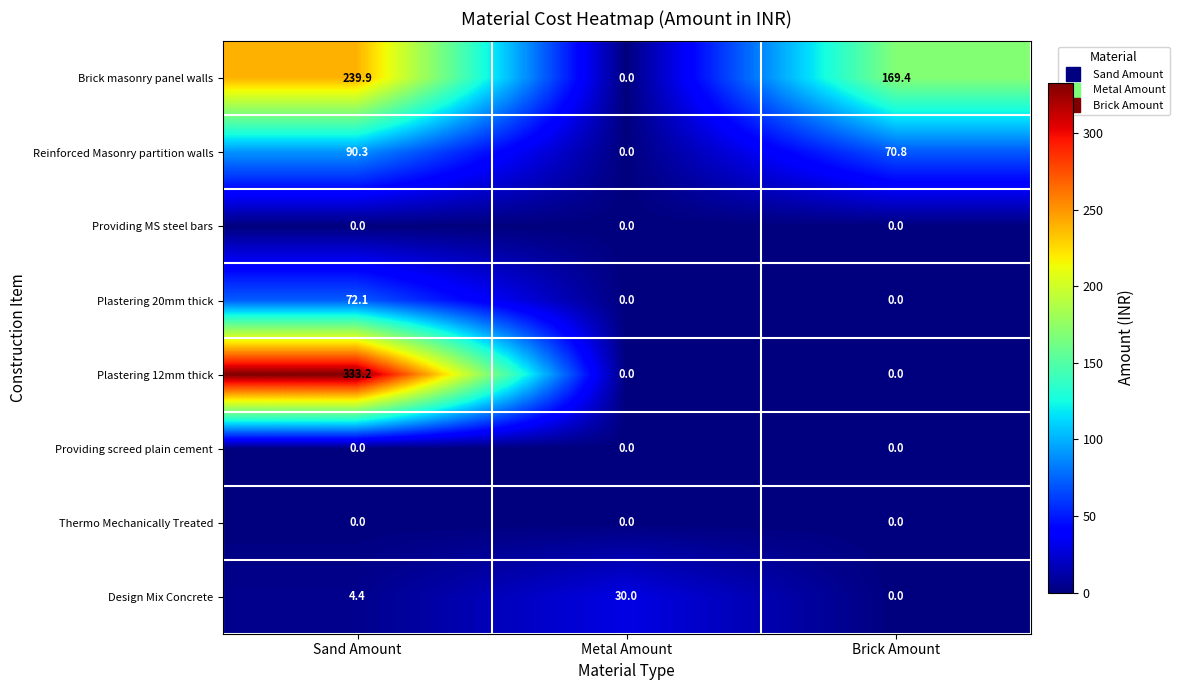

How many data points does each series have?

3